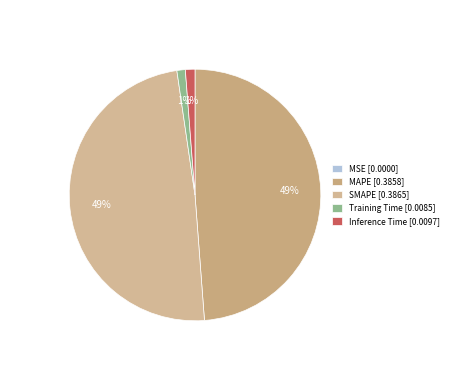

To the nearest percent, what percentage of the pie is Training Time?

1%